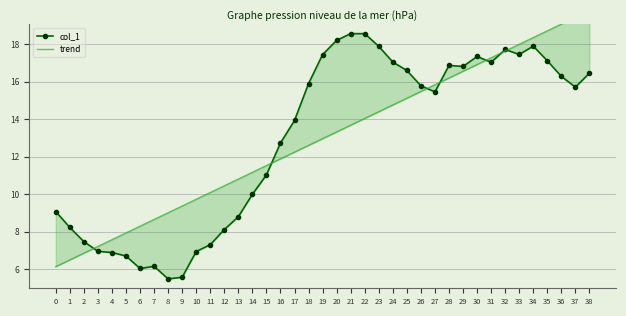

At which label is col_1 closest to 12?

16